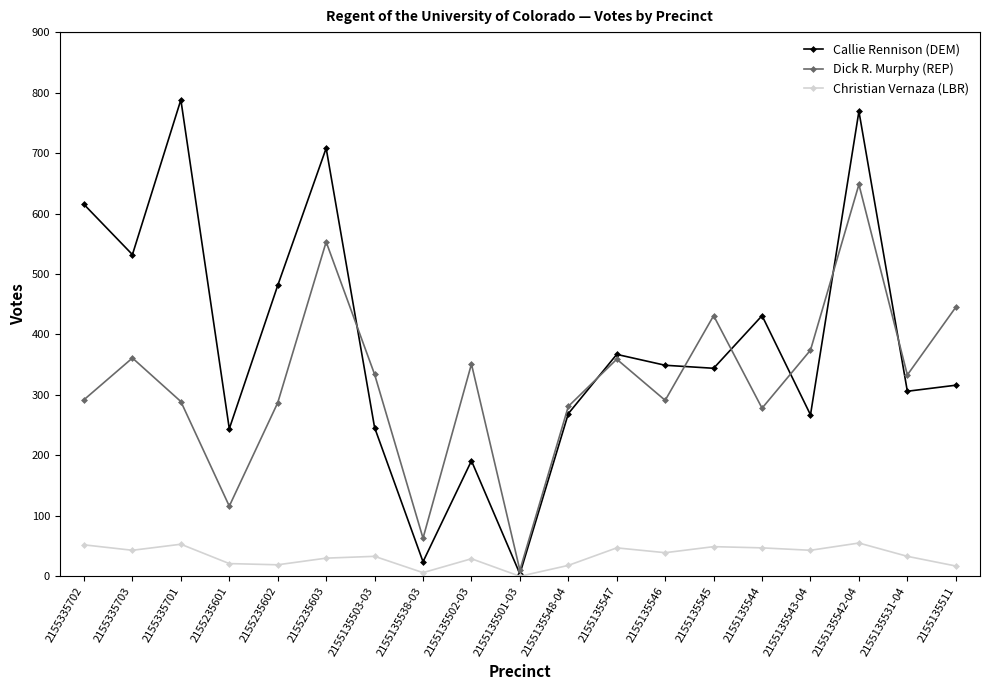

Is the value of Christian Vernaza (LBR) at 2155135502-03 greater than the value of Dick R. Murphy (REP) at 2155335701?

No